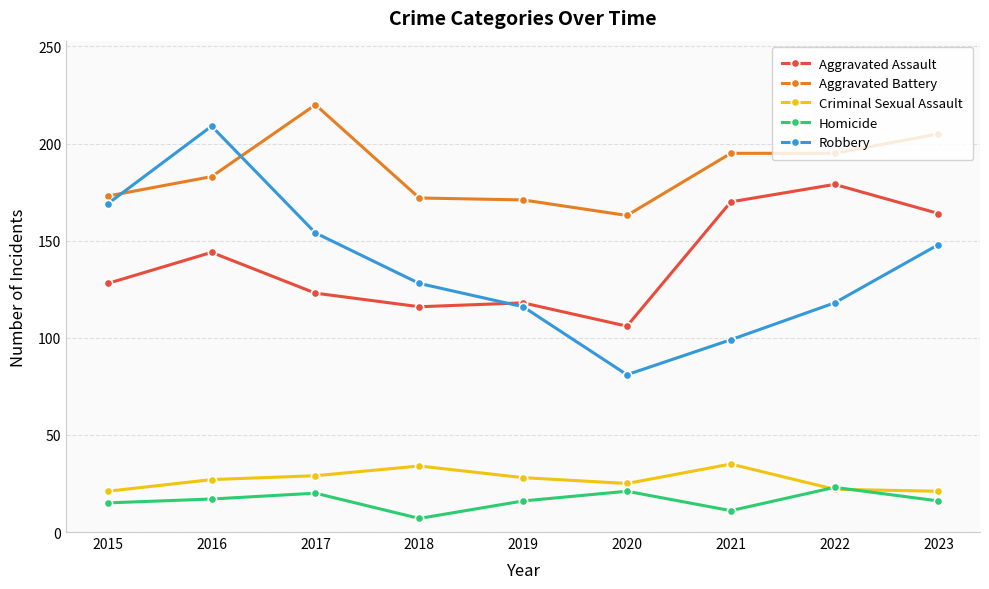

What is the minimum value for Criminal Sexual Assault?

21